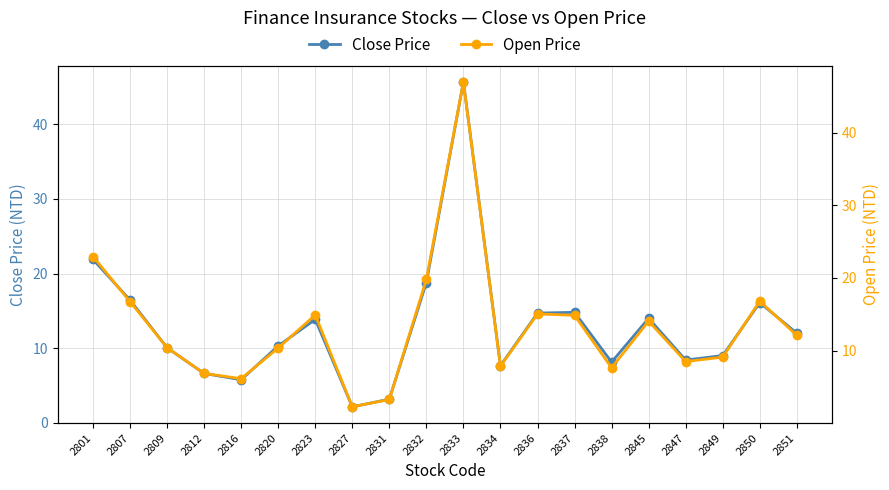

List the labels in order of Close Price value, largest first.

2833, 2801, 2832, 2807, 2850, 2837, 2836, 2845, 2823, 2851, 2820, 2809, 2849, 2847, 2838, 2834, 2812, 2816, 2831, 2827